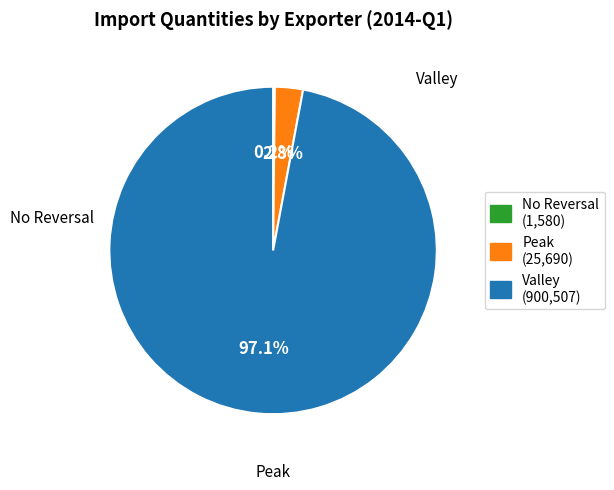

Is there a majority slice in this chart?

Yes